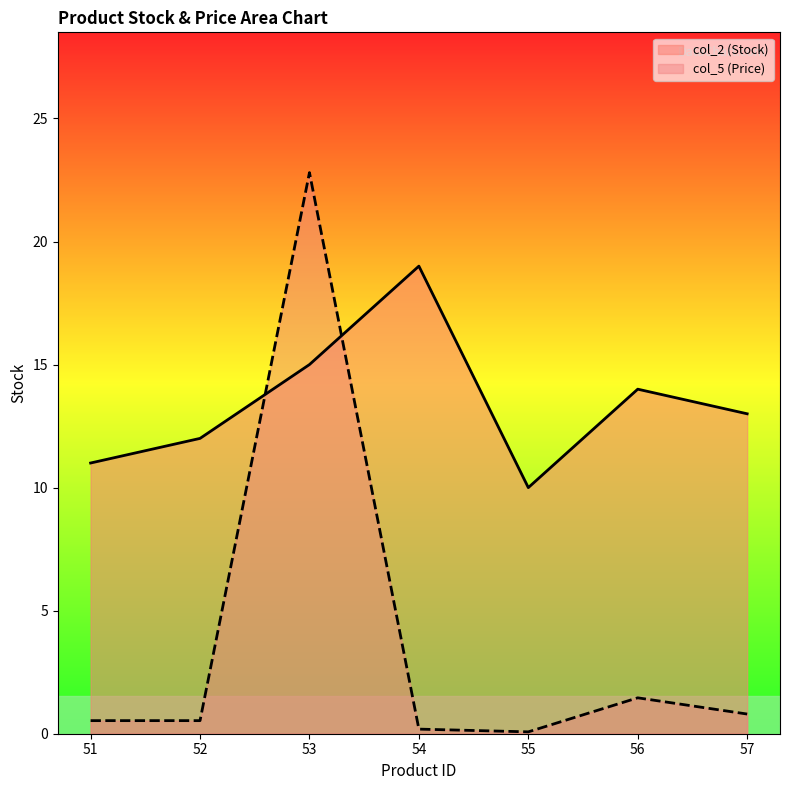

Which series has the largest range (max minus min)?

col_5 (Price)